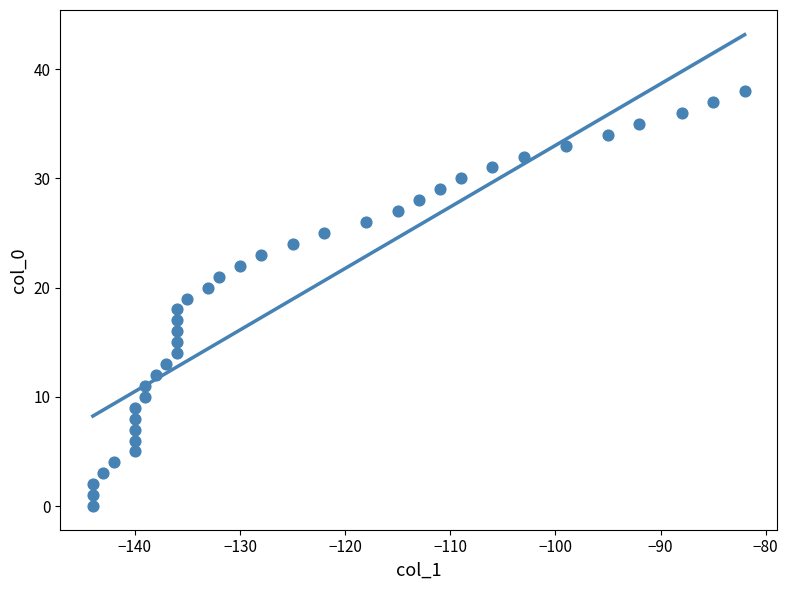

What is the range of X values (max minus min)?

62